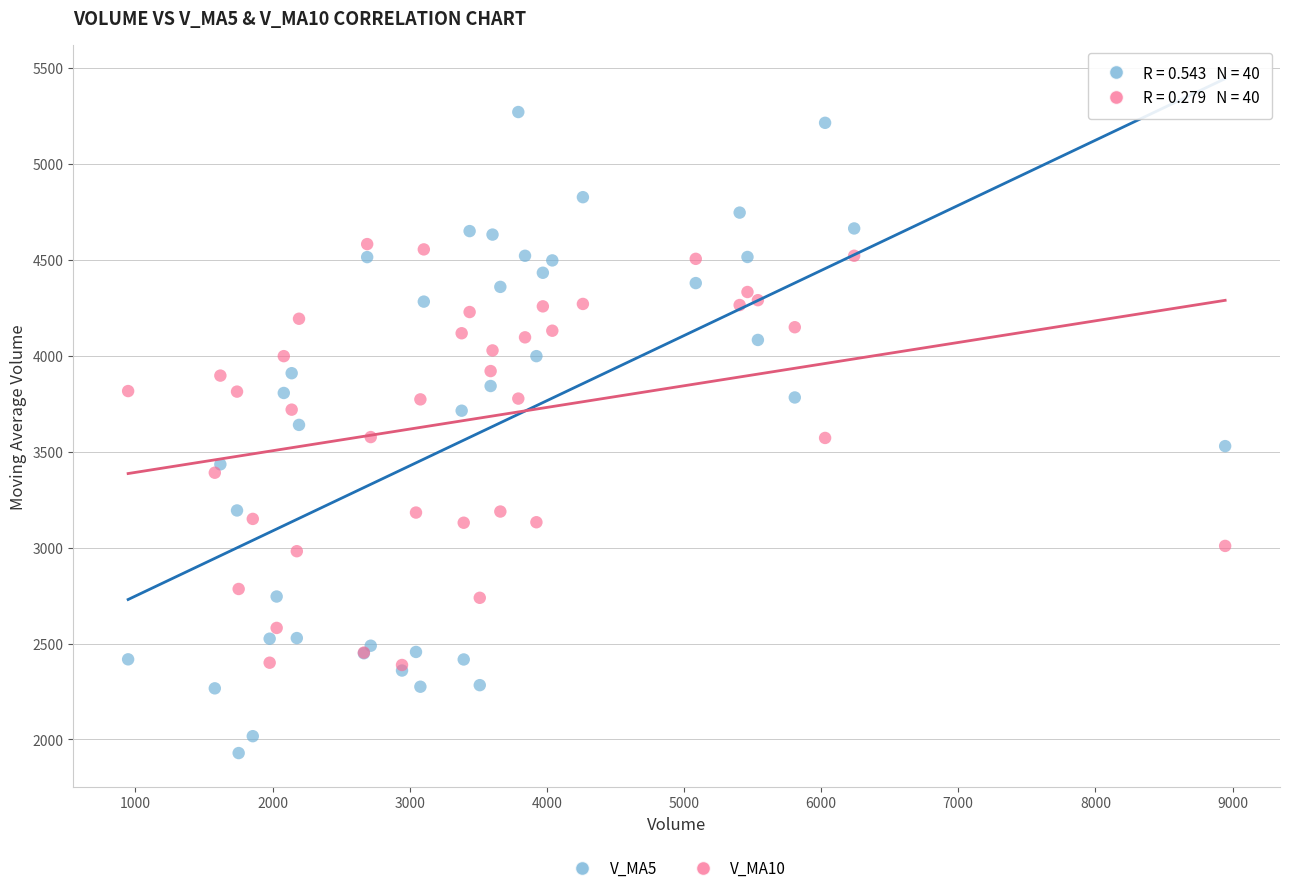

What are all the series names shown in the legend?

V_MA5, V_MA10